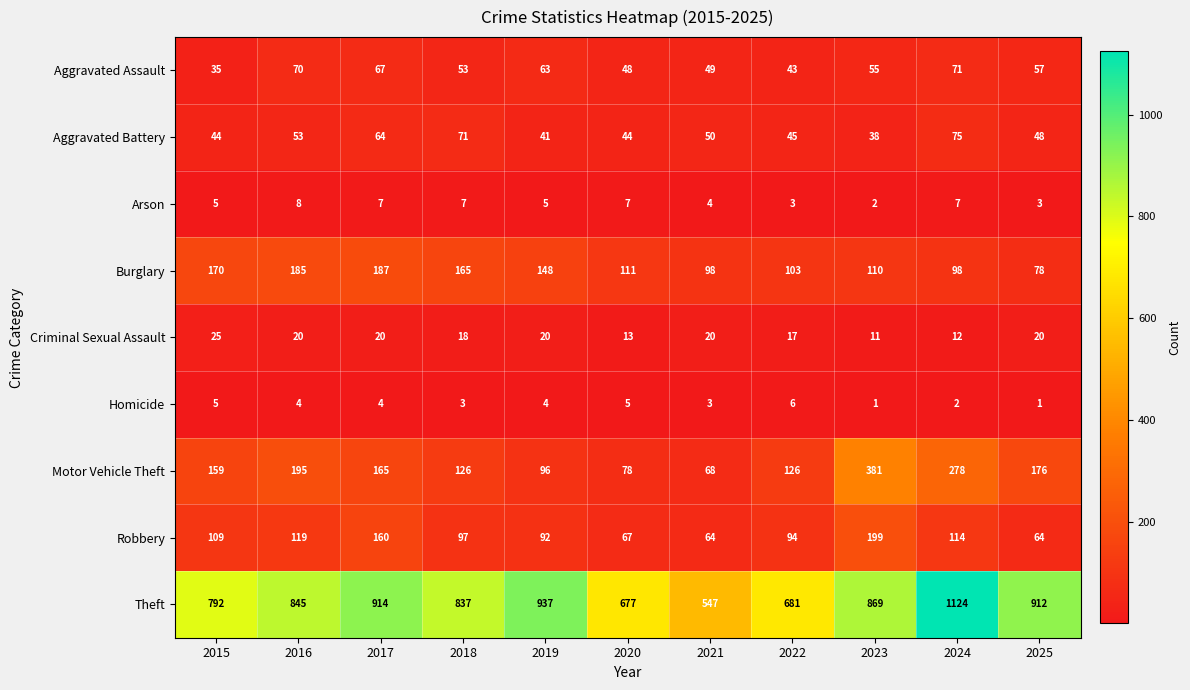

How many values in the Criminal Sexual Assault series are below 20?

5